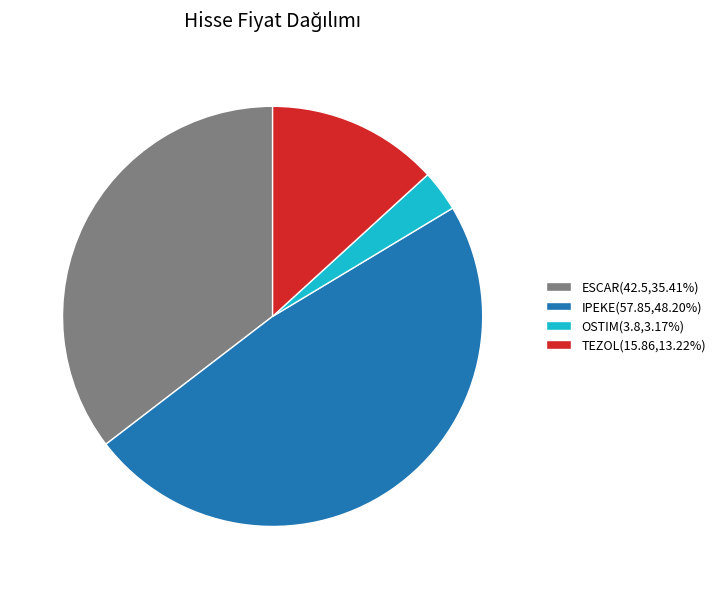

Combined, do OSTIM(3.8,3.17%) and ESCAR(42.5,35.41%) account for over 50%?

No